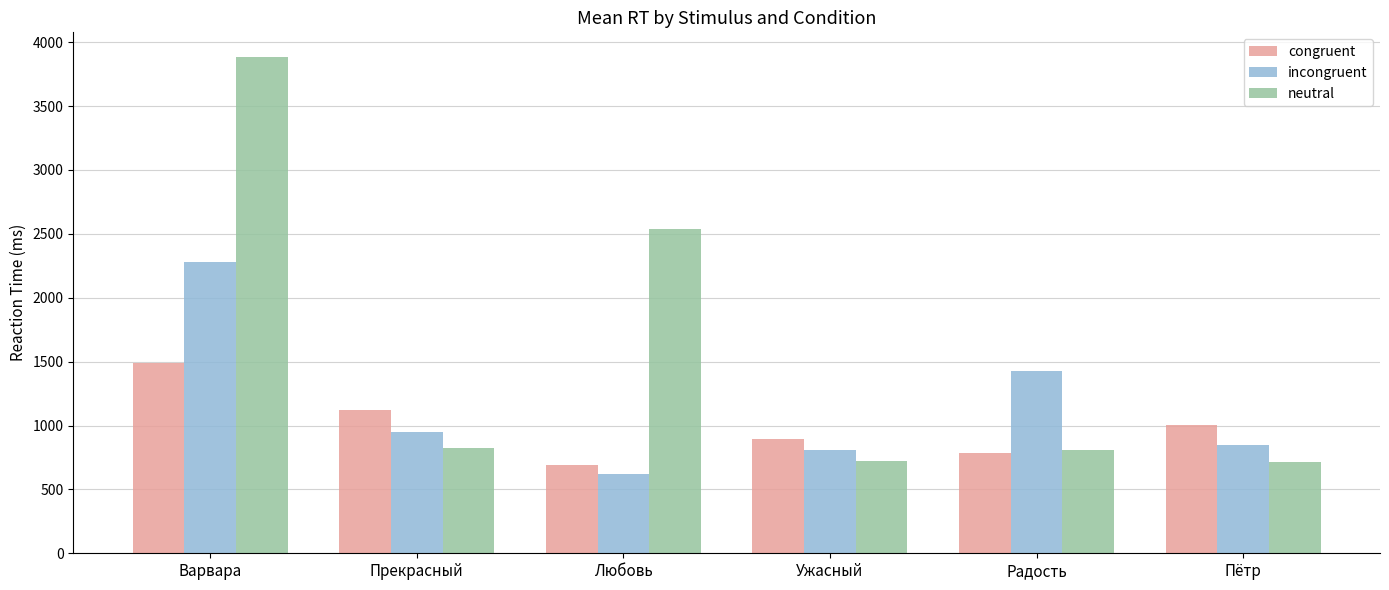

What is the difference between the second highest and minimum values in the incongruent series?

808